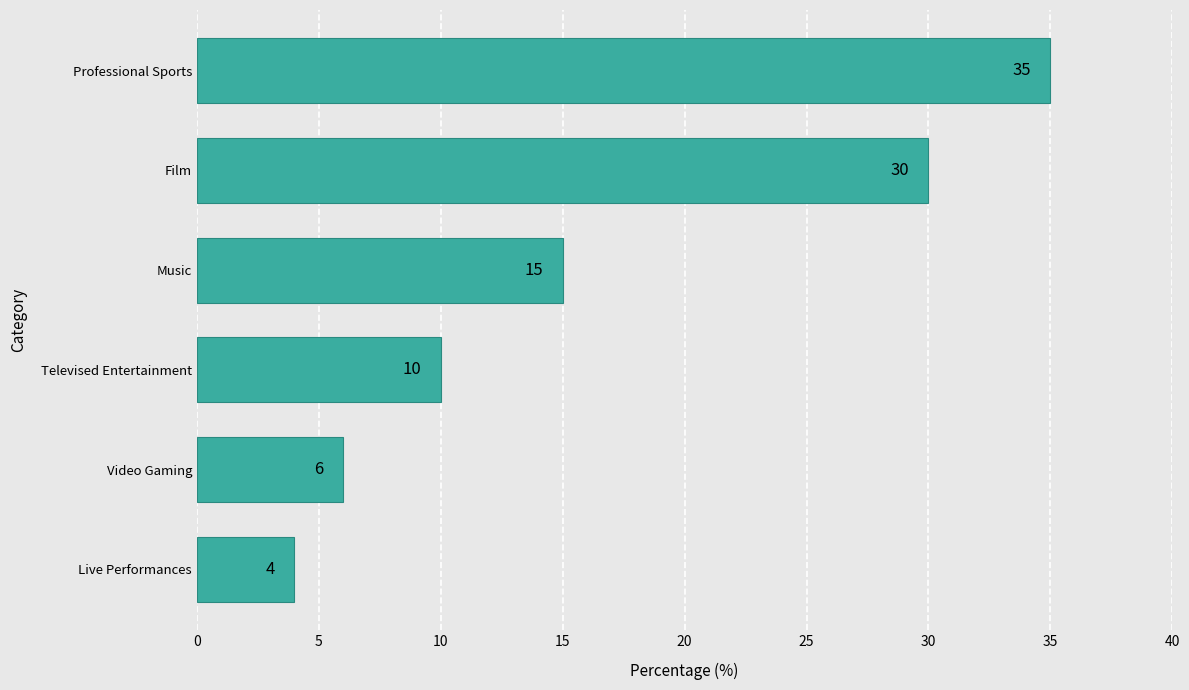

What is the greatest value displayed?

35